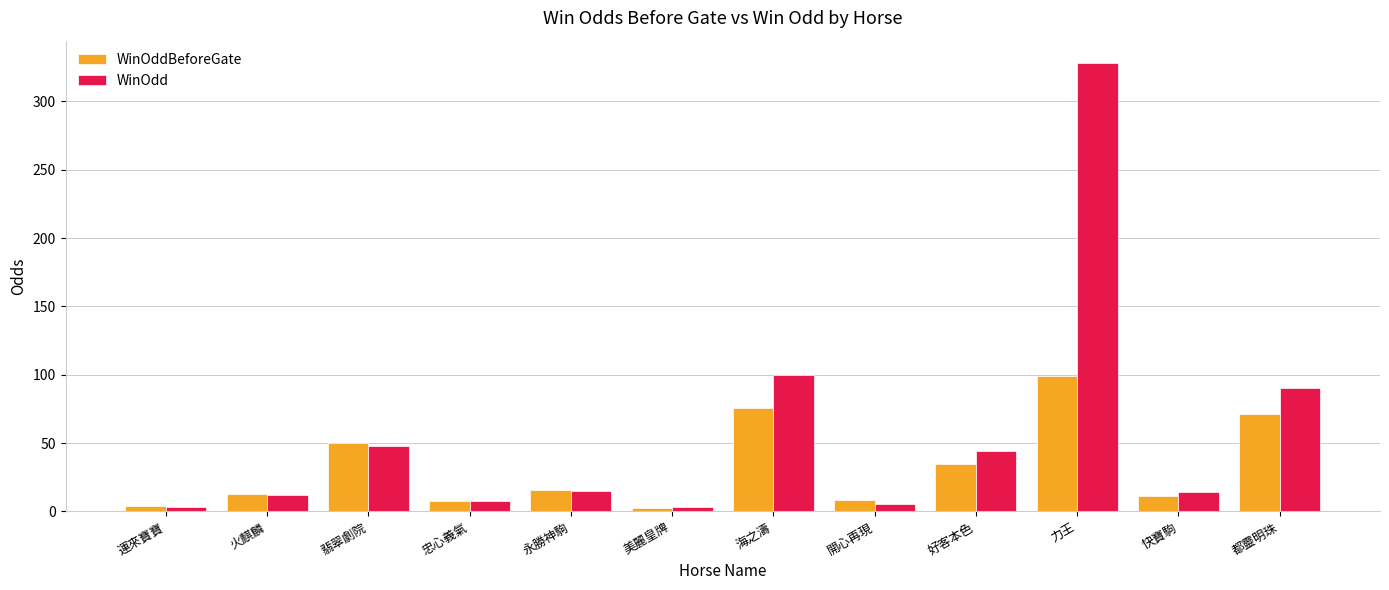

Read the WinOddBeforeGate value at 快寶駒.

11.0